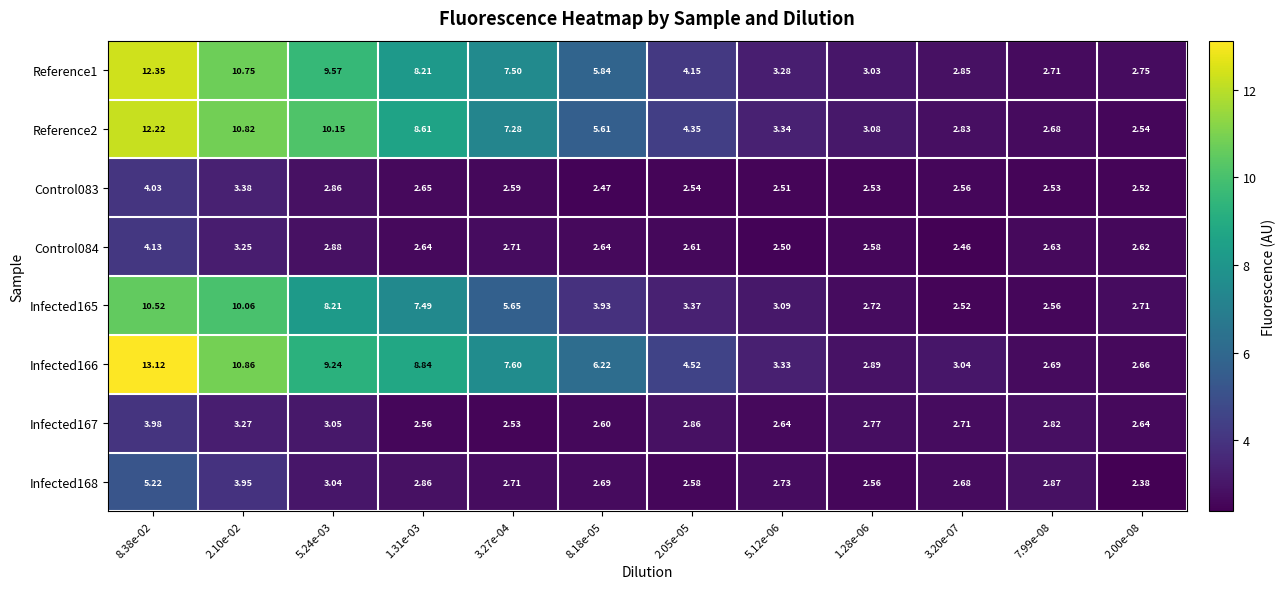

Is the value of Infected167 at 3.20e-07 greater than the value of Reference2 at 3.20e-07?

No